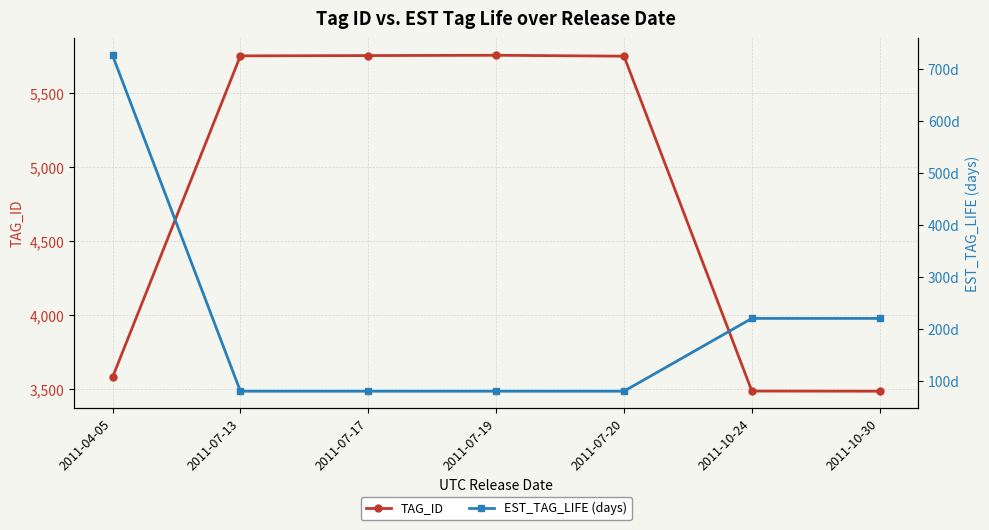

What is the sum of all TAG_ID values?

33569